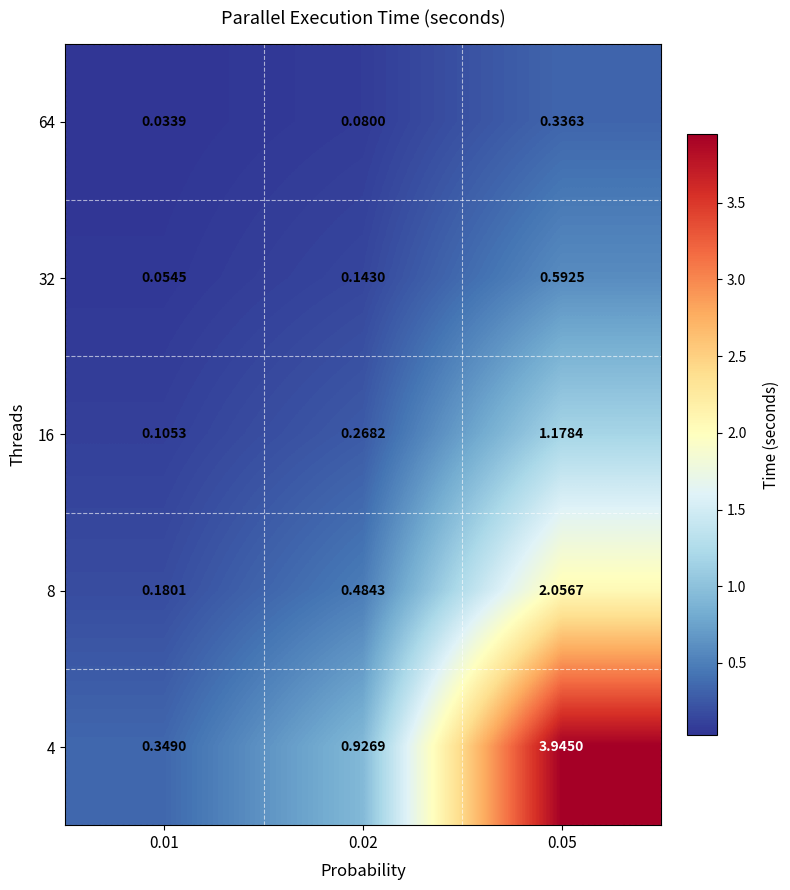

Is the value of 8 at 0.02 greater than the value of 64 at 0.01?

Yes